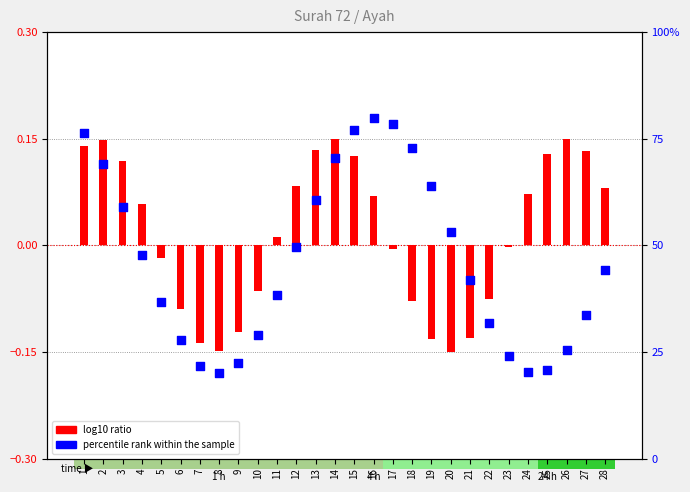

Is the value of log10 ratio at 24 greater than the value of percentile rank within the sample at 17?

No